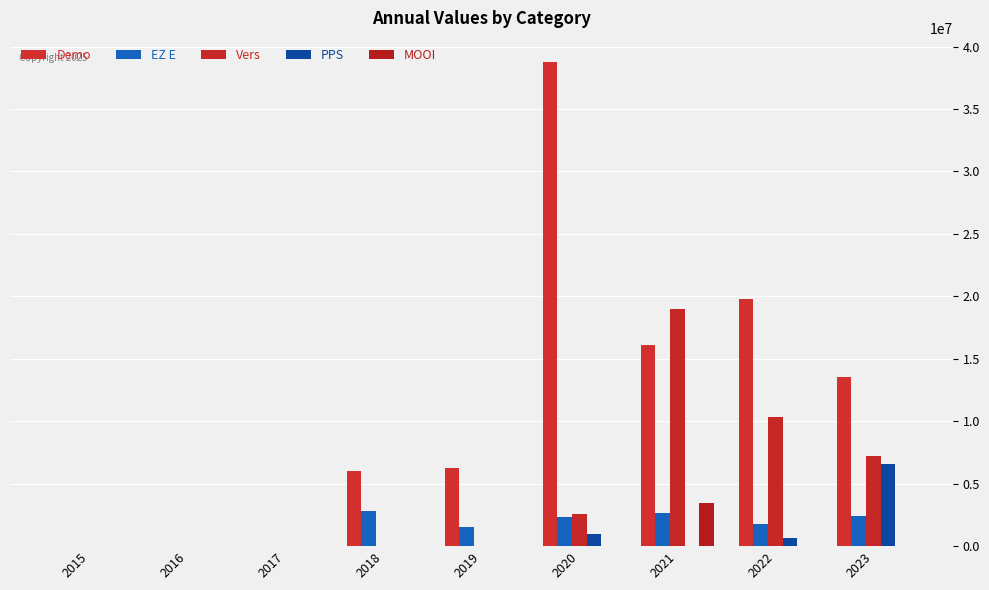

True or false: PPS has a value of 1434342 at 2020.

False